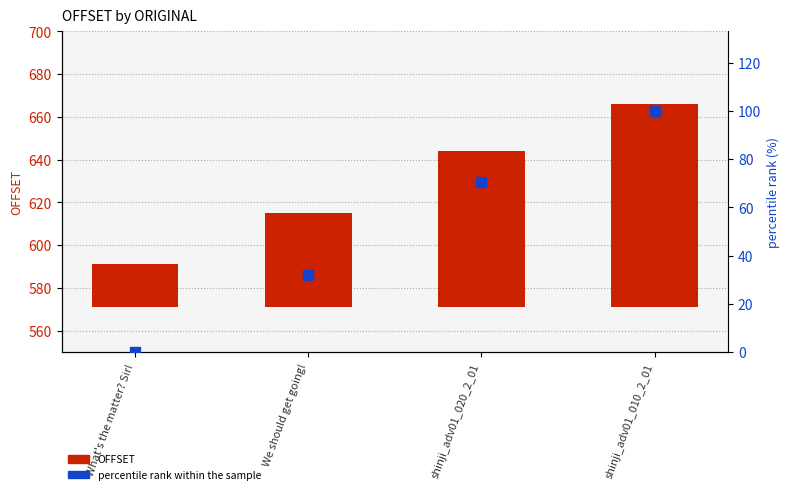

Which series contains the lowest Y value?

percentile rank within the sample